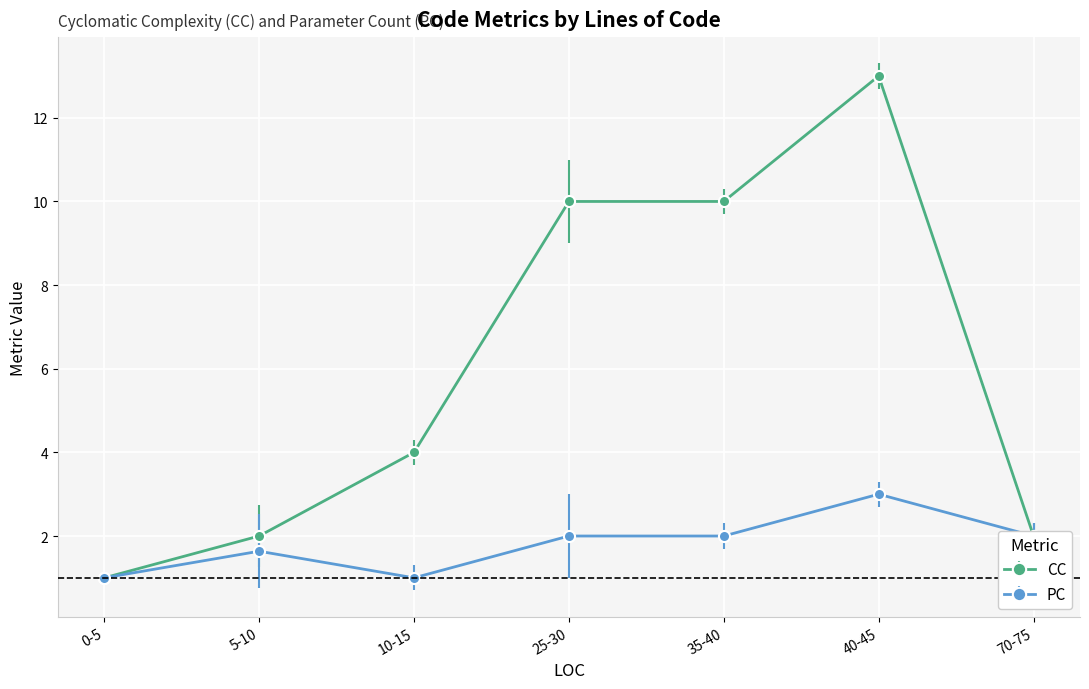

What is the spread (max minus min) of values at 5-10?

0.4